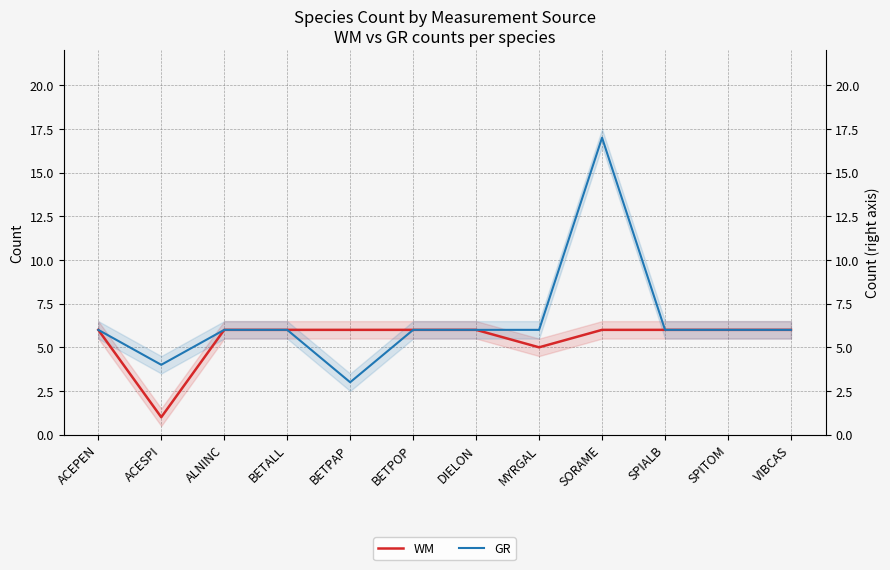

True or false: WM and GR intersect in this chart.

False